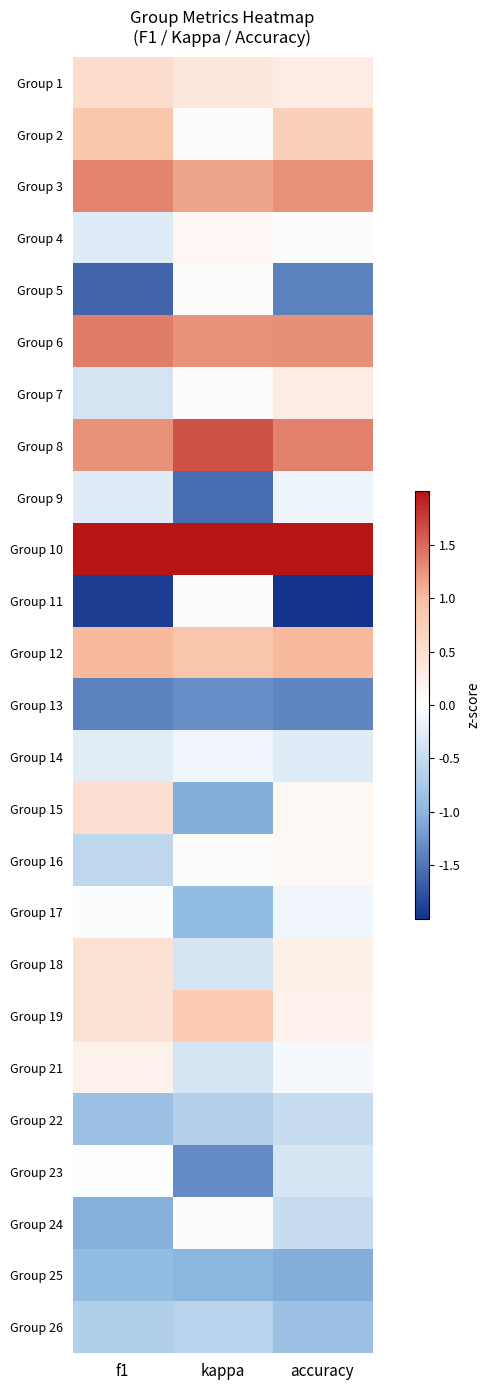

Reading left to right, list all the values displayed in this chart.

Group 1: f1=0.5	kappa=0.4	accuracy=0.3
Group 2: f1=0.9	kappa=0.0	accuracy=0.7
Group 3: f1=1.3	kappa=1.1	accuracy=1.3
Group 4: f1=-0.3	kappa=0.1	accuracy=-0.0
Group 5: f1=-1.6	kappa=0.0	accuracy=-1.4
Group 6: f1=1.4	kappa=1.3	accuracy=1.3
Group 7: f1=-0.4	kappa=0.0	accuracy=0.3
Group 8: f1=1.3	kappa=1.6	accuracy=1.4
Group 9: f1=-0.3	kappa=-1.6	accuracy=-0.1
Group 10: f1=2.2	kappa=2.8	accuracy=2.3
Group 11: f1=-1.9	kappa=0.0	accuracy=-2.5
Group 12: f1=1.0	kappa=0.9	accuracy=1.0
Group 13: f1=-1.4	kappa=-1.3	accuracy=-1.4
Group 14: f1=-0.3	kappa=-0.1	accuracy=-0.3
Group 15: f1=0.5	kappa=-1.1	accuracy=0.1
Group 16: f1=-0.6	kappa=0.0	accuracy=0.1
Group 17: f1=-0.0	kappa=-0.9	accuracy=-0.1
Group 18: f1=0.4	kappa=-0.4	accuracy=0.2
Group 19: f1=0.4	kappa=0.8	accuracy=0.2
Group 21: f1=0.2	kappa=-0.4	accuracy=-0.1
Group 22: f1=-0.9	kappa=-0.6	accuracy=-0.5
Group 23: f1=-0.0	kappa=-1.3	accuracy=-0.4
Group 24: f1=-1.0	kappa=0.0	accuracy=-0.5
Group 25: f1=-0.9	kappa=-1.0	accuracy=-1.1
Group 26: f1=-0.7	kappa=-0.6	accuracy=-0.8